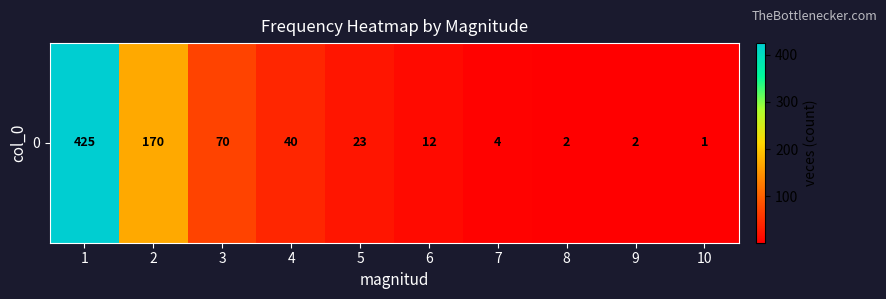

How many data points are less than 23?

5